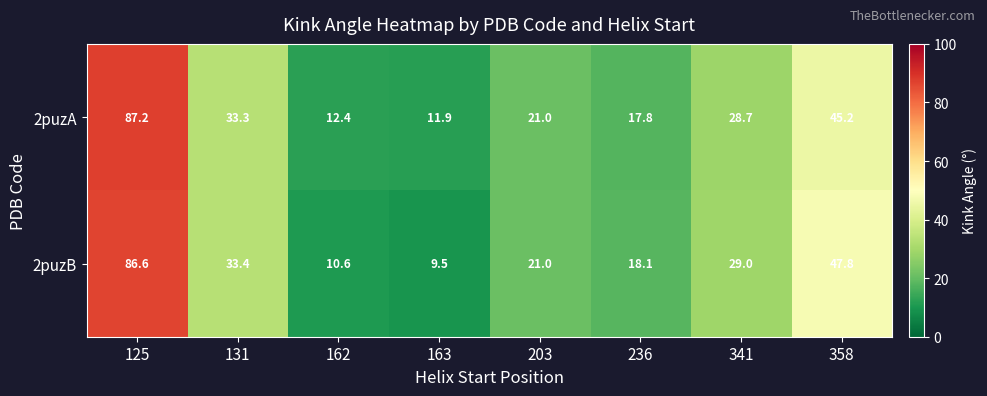

Is it true that 2puzA equals 12.2 at 358?

False